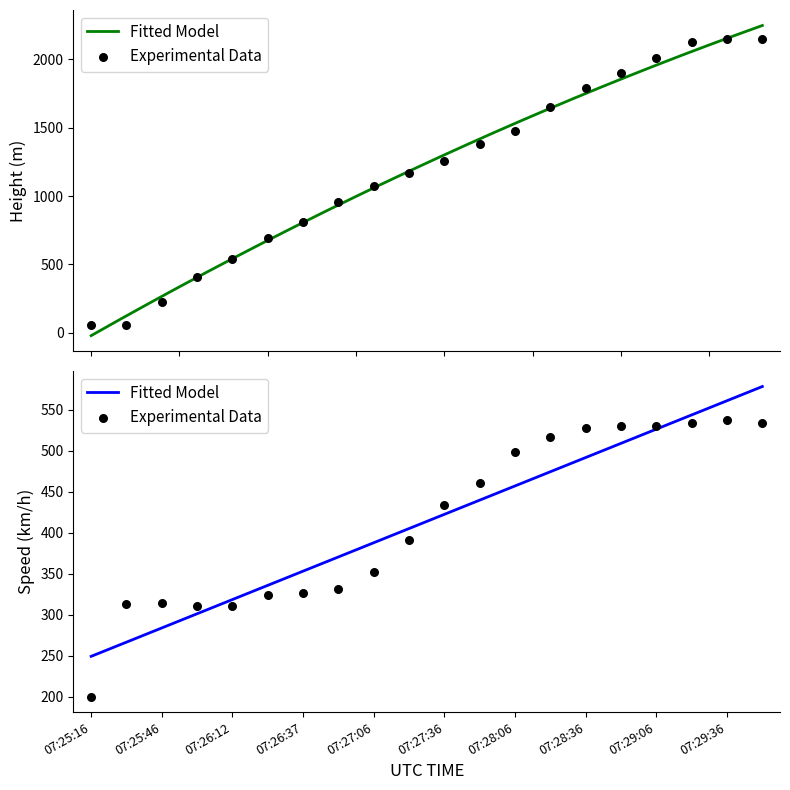

Which series reaches the maximum Y coordinate?

Height